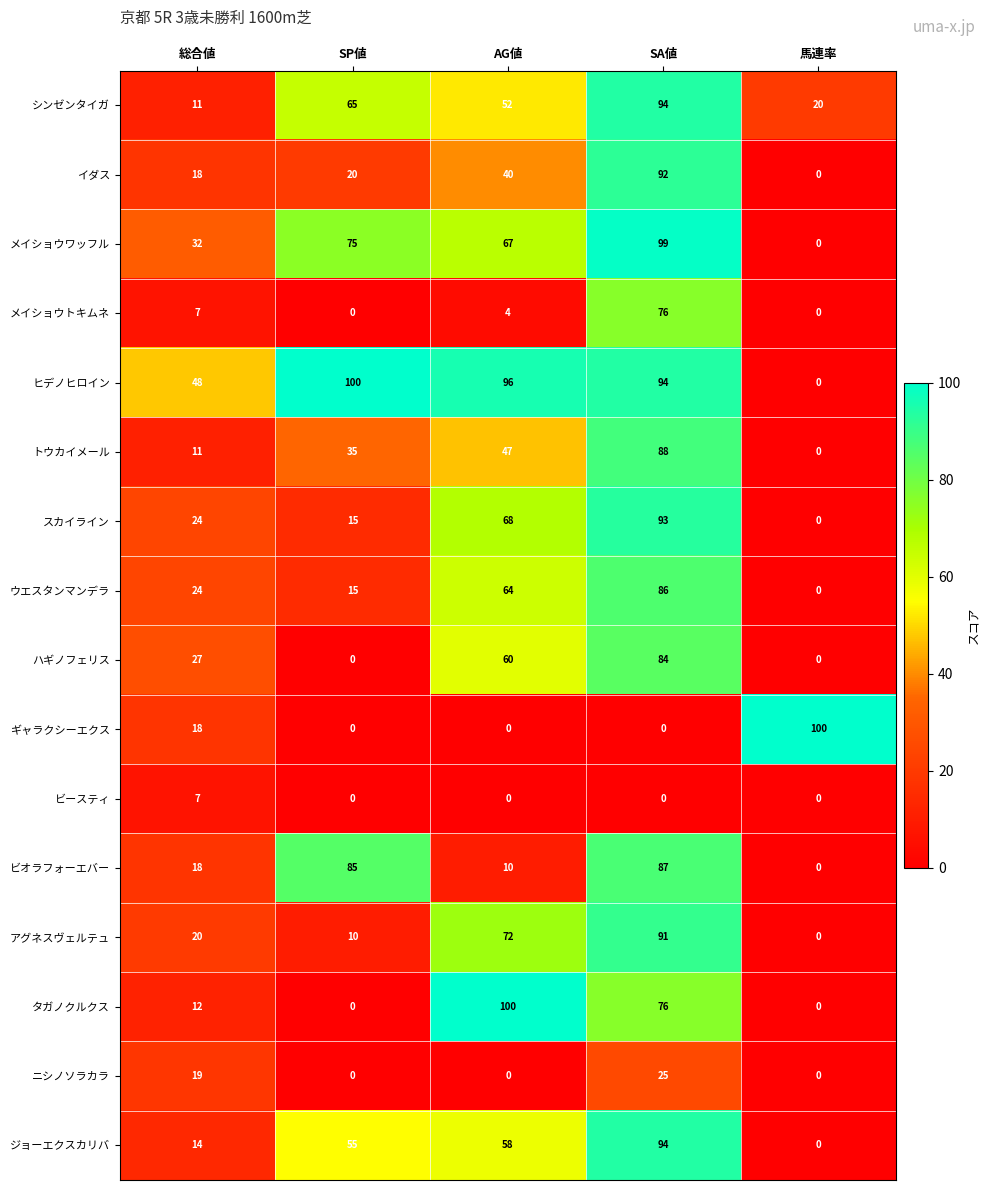

What is the maximum value for ギャラクシーエクス?

100